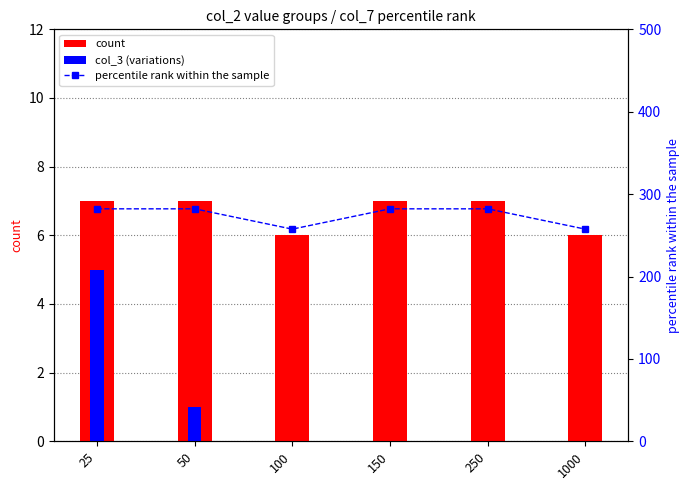

Is the value of percentile rank within the sample at 50 greater than the value of col_3 (variations) at 100?

Yes